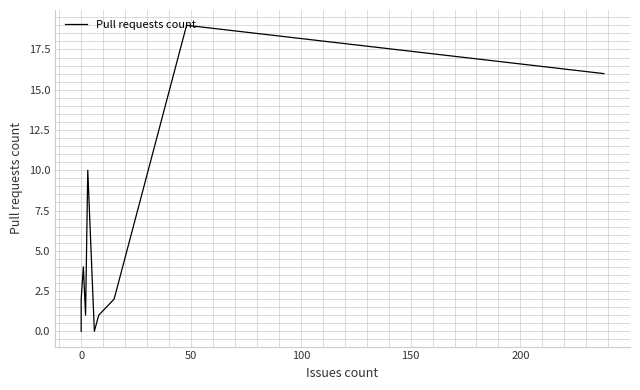

What is the maximum value shown in the chart?

19